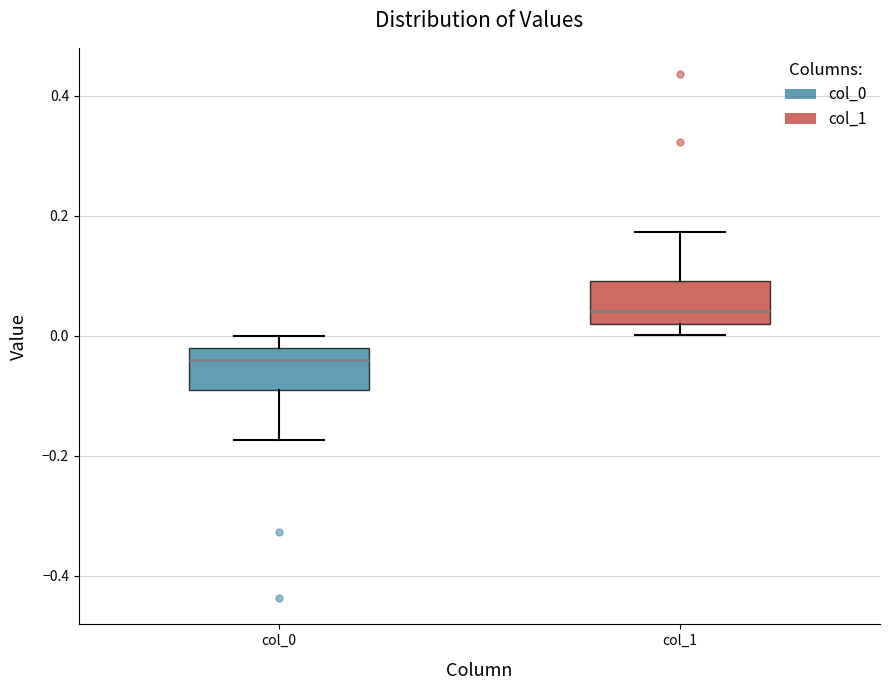

Reading left to right, transcribe this box plot: for each box, give where its median line is, the range the box spans, and where its two whiskers end, as read against the y-axis. The values are not printed on the chart, so give them approximately, as read against the axis.

col_0: median -0.04, box -0.10 to -0.02, whiskers -0.18 to 0.00
col_1: median 0.04, box 0.02 to 0.10, whiskers 0.00 to 0.18